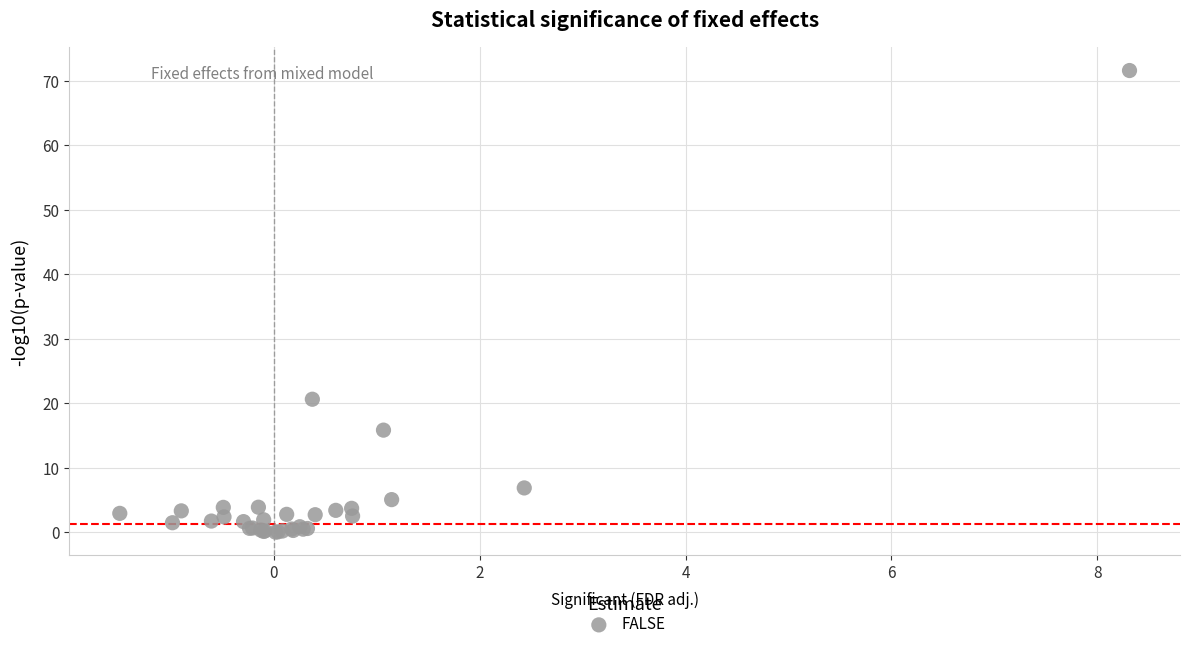

What Y value in the scatter plot is closest to 35?

20.6